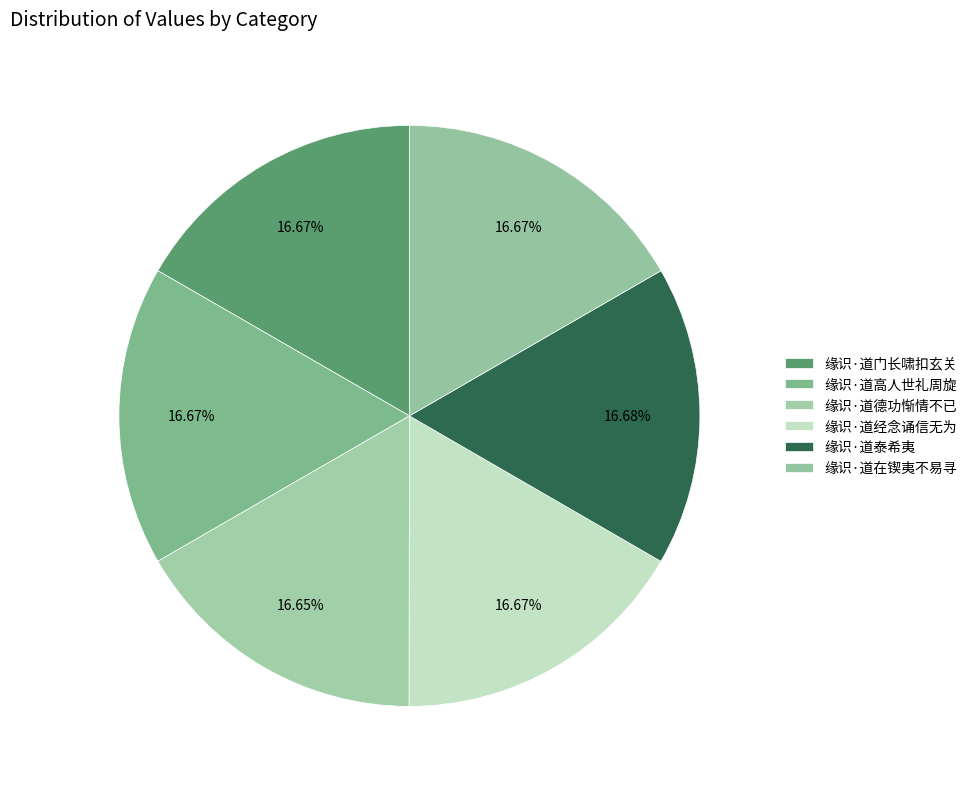

Between 缘识·道经念诵信无为 and 缘识·道高人世礼周旋, which is larger?

缘识·道高人世礼周旋